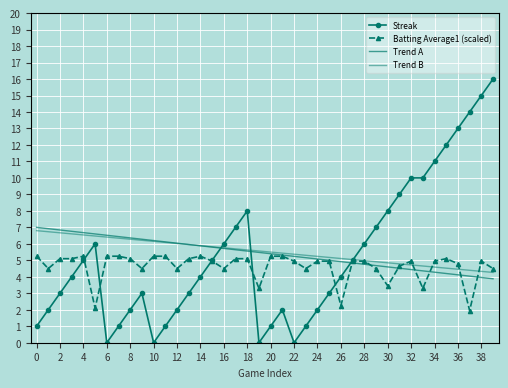

How many data points does each series have?

40